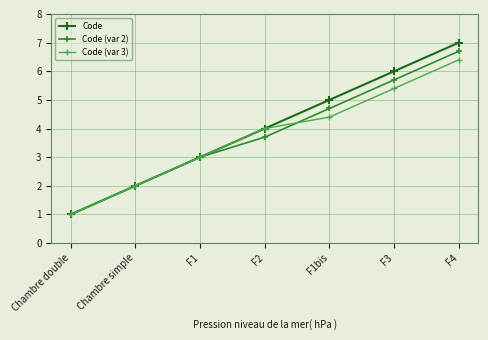

What is the label of the 5th point from the left?

F1bis